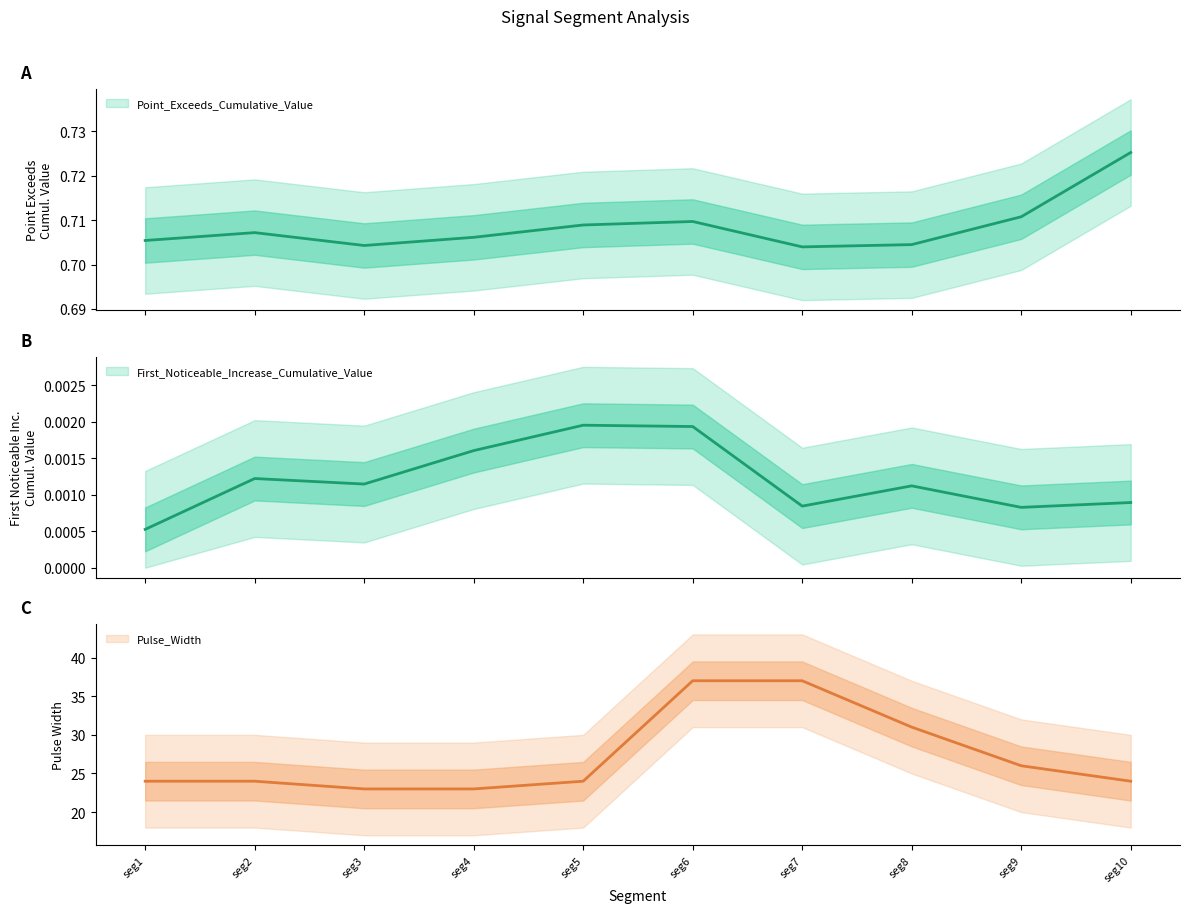

True or false: First_Noticeable_Increase_Cumulative_Value and Pulse_Width intersect in this chart.

False